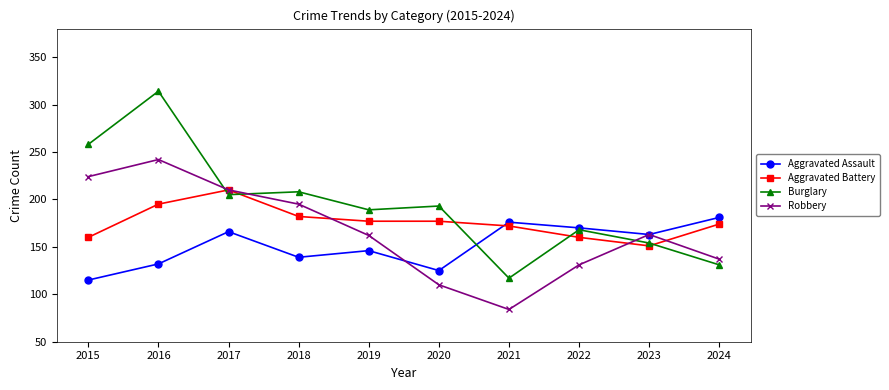

Where is the first local maximum for Burglary?

2016